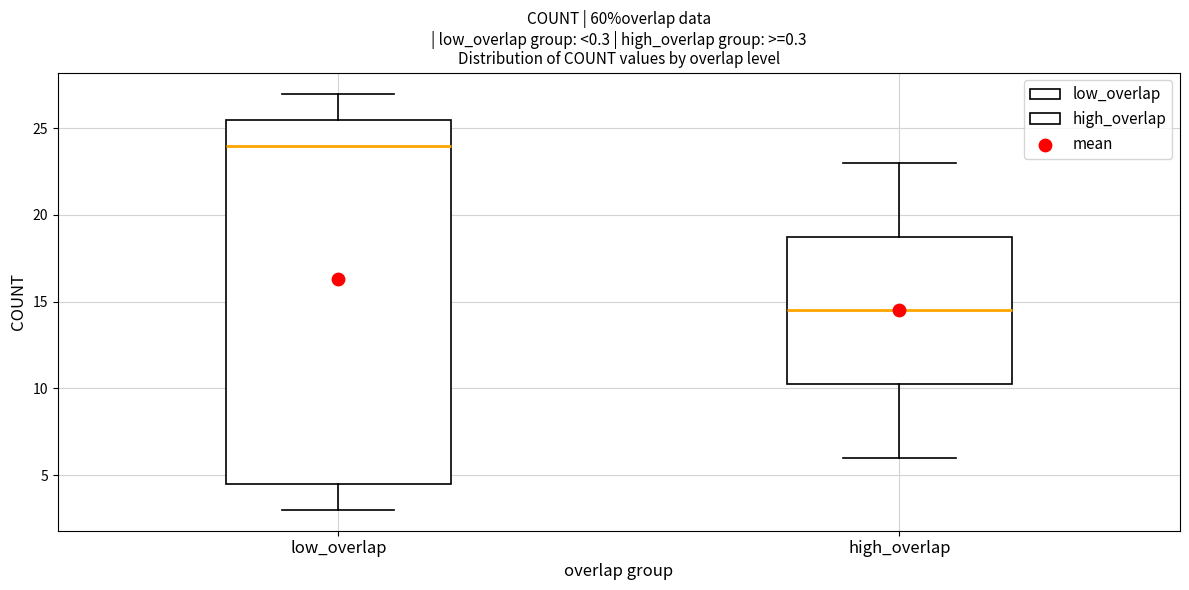

Reading left to right, transcribe this box plot: for each box, give where its median line is, the range the box spans, and where its two whiskers end, as read against the y-axis. The values are not printed on the chart, so give them approximately, as read against the axis.

low_overlap: median 24.0, box 4.5 to 25.5, whiskers 3.0 to 27.0
high_overlap: median 14.5, box 10.5 to 19.0, whiskers 6.0 to 23.0